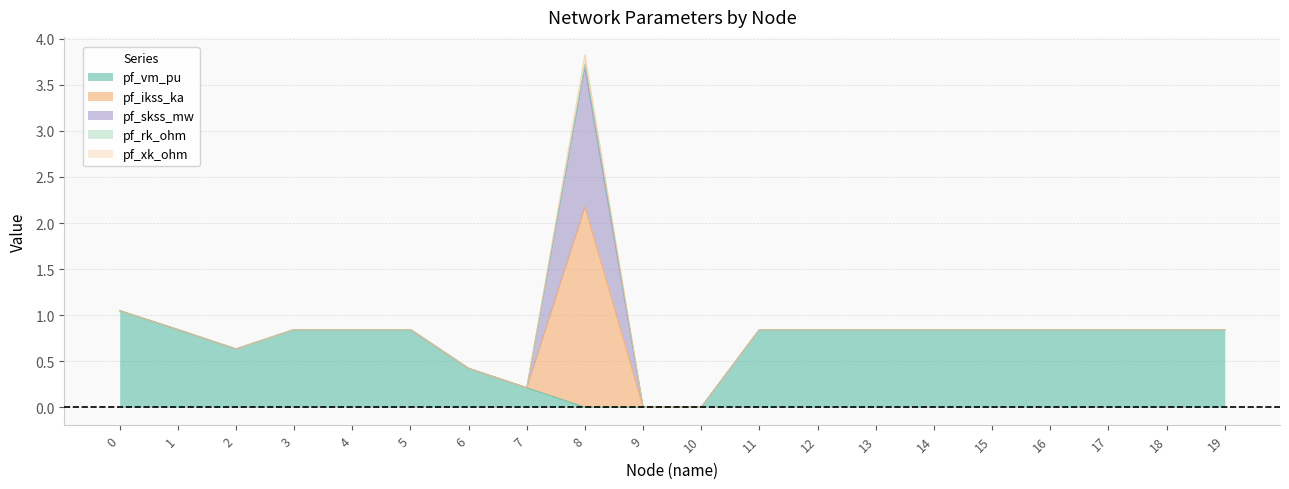

Reading left to right, what are all the values shown in this chart?

pf_vm_pu: 1.0	0.8	0.6	0.8	0.8	0.8	0.4	0.2	0.0	0.0	0.0	0.8	0.8	0.8	0.8	0.8	0.8	0.8	0.8	0.8
pf_ikss_ka: 0.0	0.0	0.0	0.0	0.0	0.0	0.0	0.0	2.2	0.0	0.0	0.0	0.0	0.0	0.0	0.0	0.0	0.0	0.0	0.0
pf_skss_mw: 0.0	0.0	0.0	0.0	0.0	0.0	0.0	0.0	1.5	0.0	0.0	0.0	0.0	0.0	0.0	0.0	0.0	0.0	0.0	0.0
pf_rk_ohm: 0.0	0.0	0.0	0.0	0.0	0.0	0.0	0.0	0.0	0.0	0.0	0.0	0.0	0.0	0.0	0.0	0.0	0.0	0.0	0.0
pf_xk_ohm: 0.0	0.0	0.0	0.0	0.0	0.0	0.0	0.0	0.1	0.0	0.0	0.0	0.0	0.0	0.0	0.0	0.0	0.0	0.0	0.0